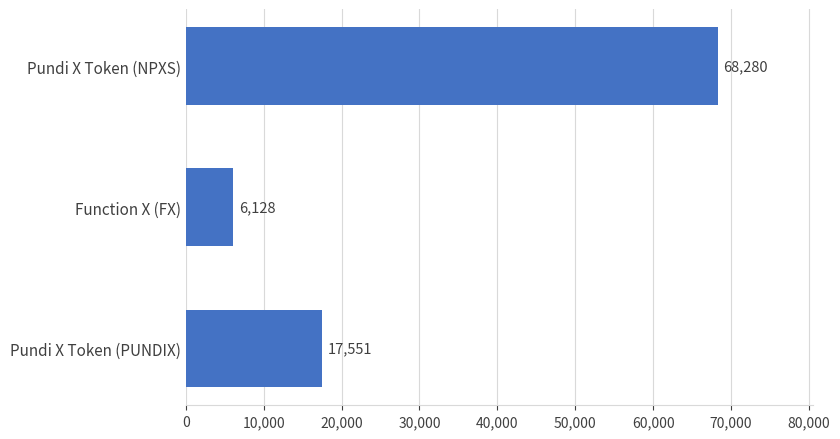

List the labels in order of value, smallest first.

Function X (FX), Pundi X Token (PUNDIX), Pundi X Token (NPXS)